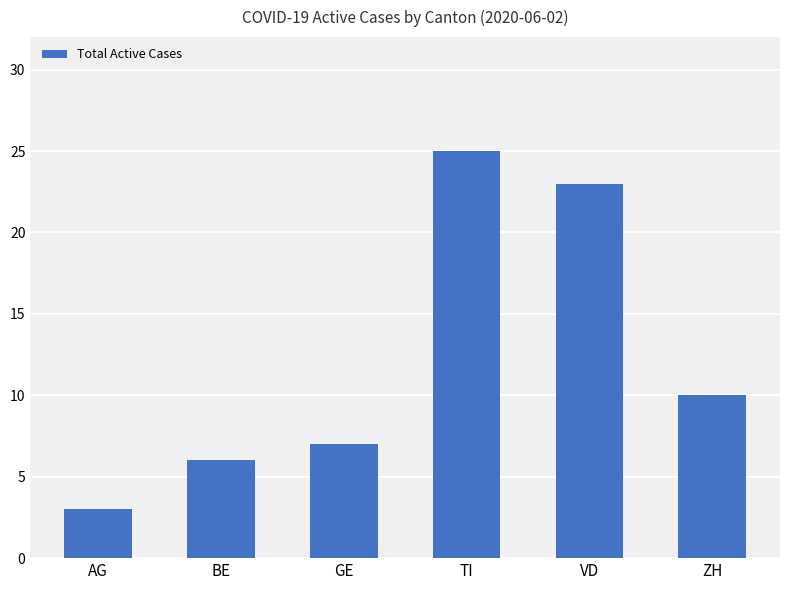

Which category has the lowest value across all series?

AG